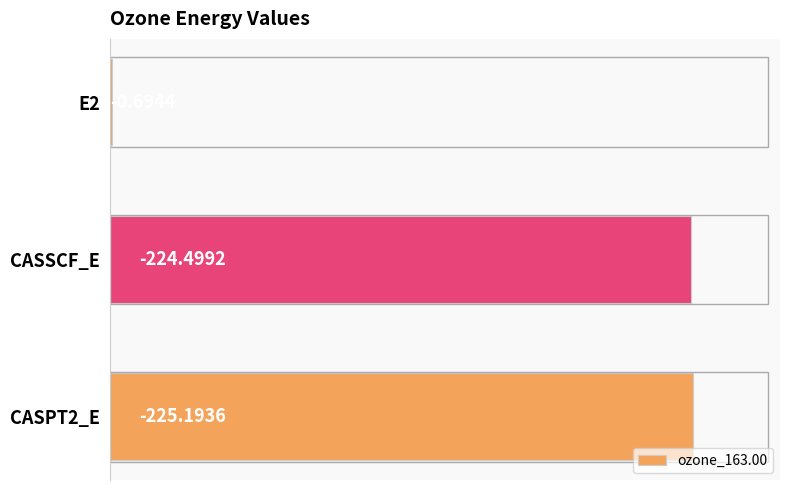

Are the bars horizontal?

Yes